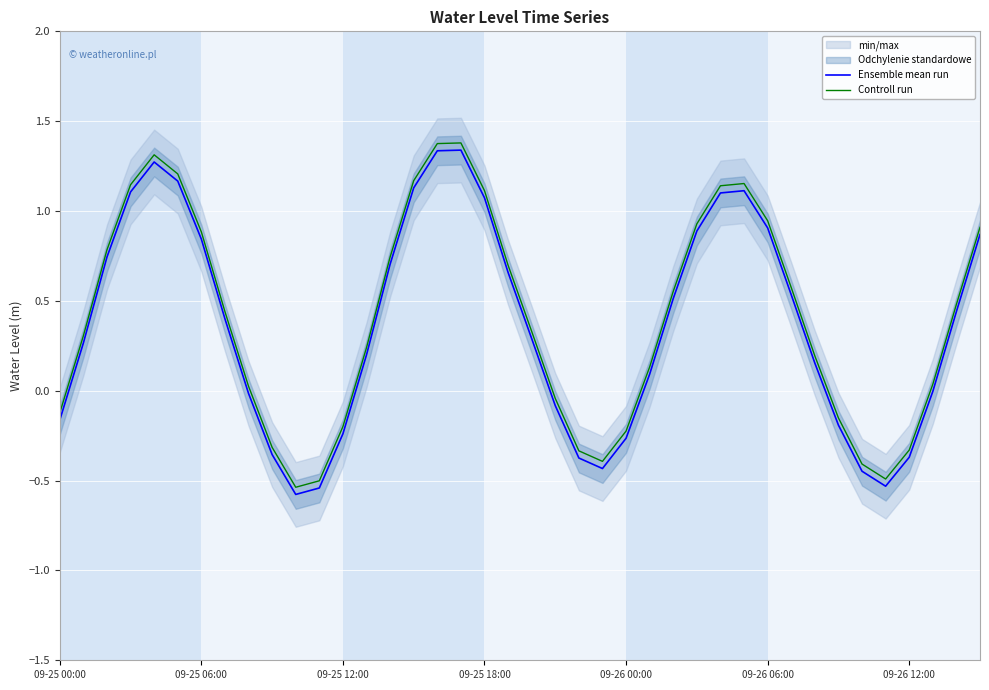

What is the minimum value shown in the chart?

-0.6